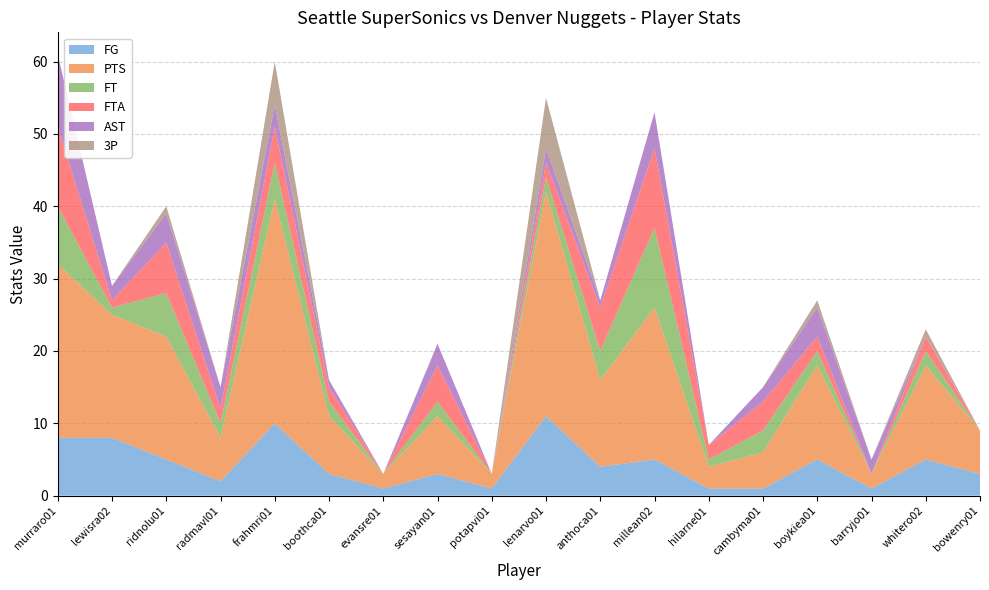

Reading left to right, what are all the values shown in this chart?

FG: 8	8	5	2	10	3	1	3	1	11	4	5	1	1	5	1	5	3
PTS: 24	17	17	6	31	8	2	8	2	31	12	21	3	5	13	2	13	6
FT: 8	1	6	2	5	2	0	2	0	2	4	11	1	3	2	0	2	0
FTA: 11	1	7	2	5	2	0	5	0	2	6	11	2	4	2	0	2	0
AST: 10	2	4	3	3	1	0	3	0	2	1	5	0	2	4	2	0	0
3P: 0	0	1	0	6	0	0	0	0	7	0	0	0	0	1	0	1	0